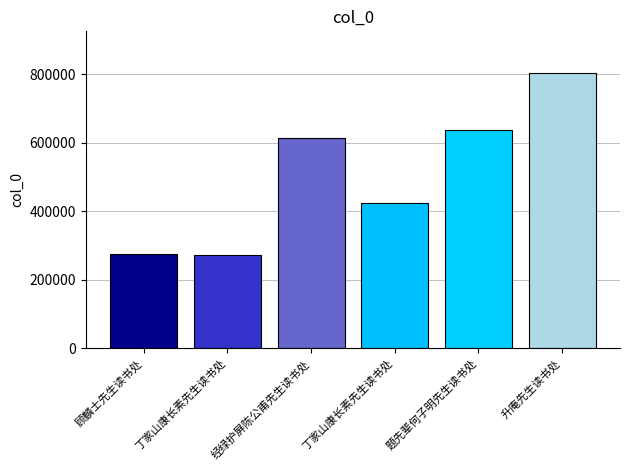

Reading right to left, list all the values displayed in this chart.

804449	636118	423257	613272	272972	274656